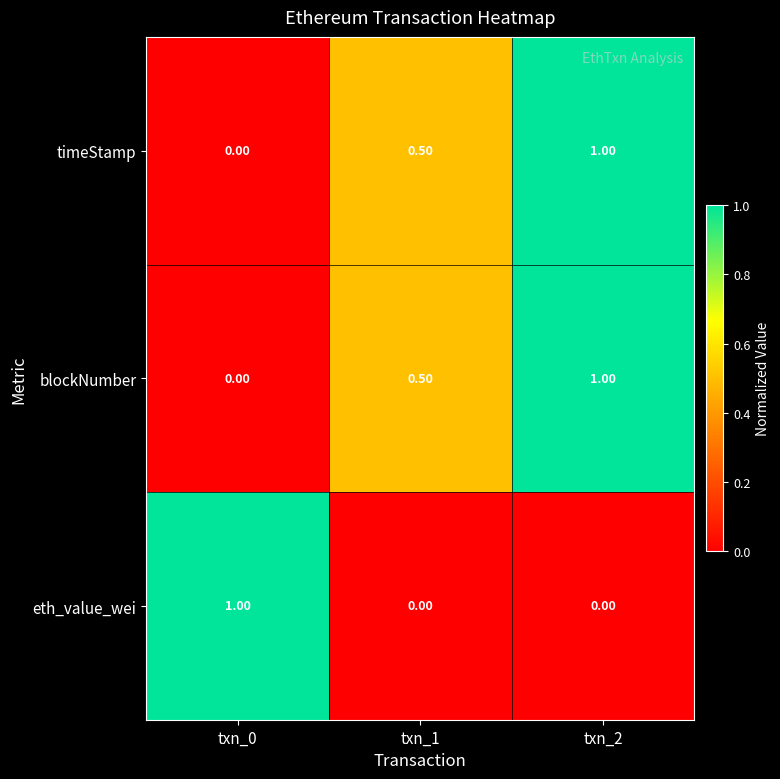

List the labels in order of timeStamp value, largest first.

txn_2, txn_1, txn_0